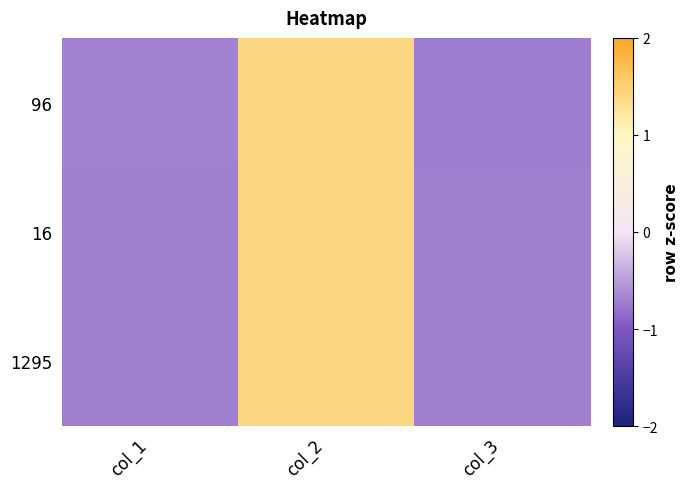

Reading left to right, what are all the values shown in this chart?

96: col_1=-0.7	col_2=1.4	col_3=-0.7
16: col_1=-0.7	col_2=1.4	col_3=-0.7
1295: col_1=-0.7	col_2=1.4	col_3=-0.7